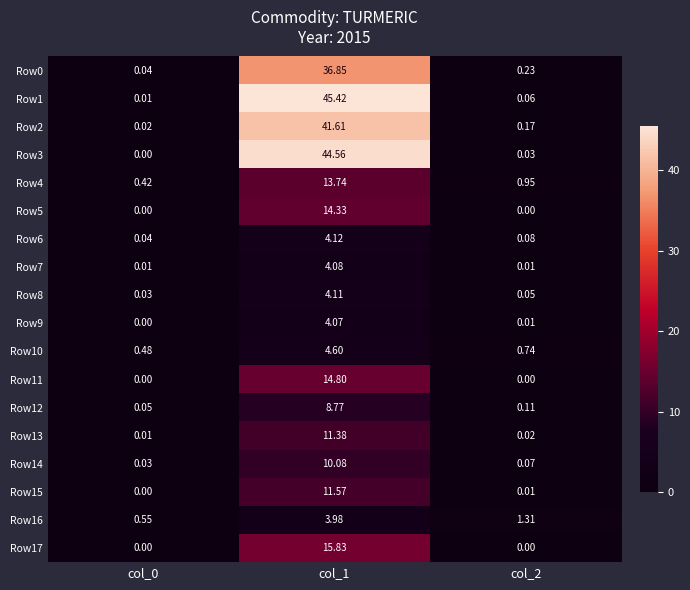

Is the value of Row15 at col_2 greater than the value of Row1 at col_2?

No